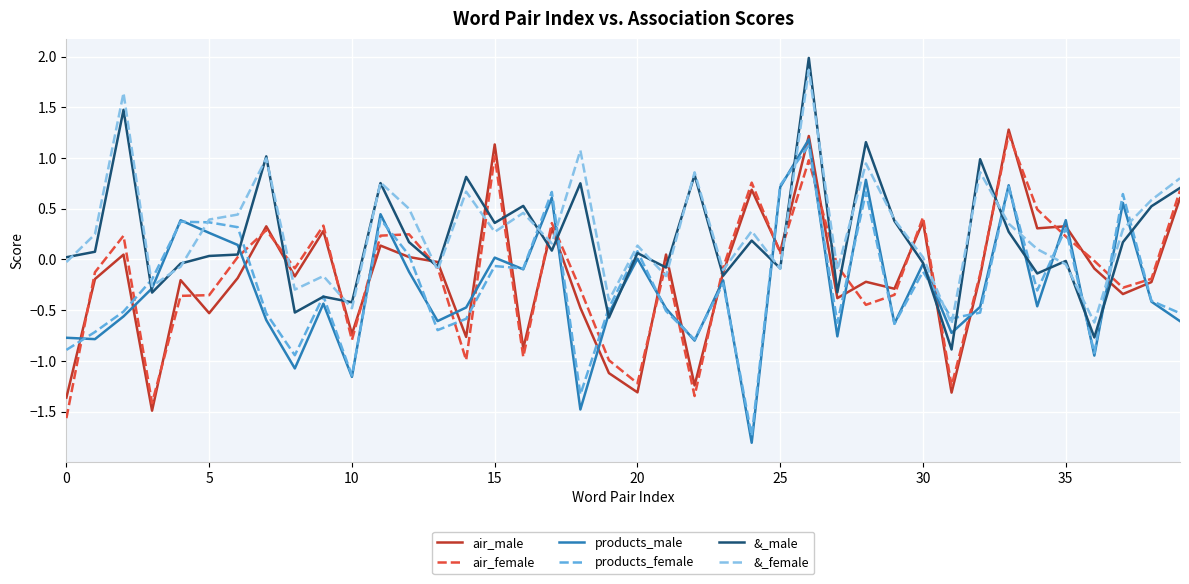

What is the maximum value shown in the chart?

2.0